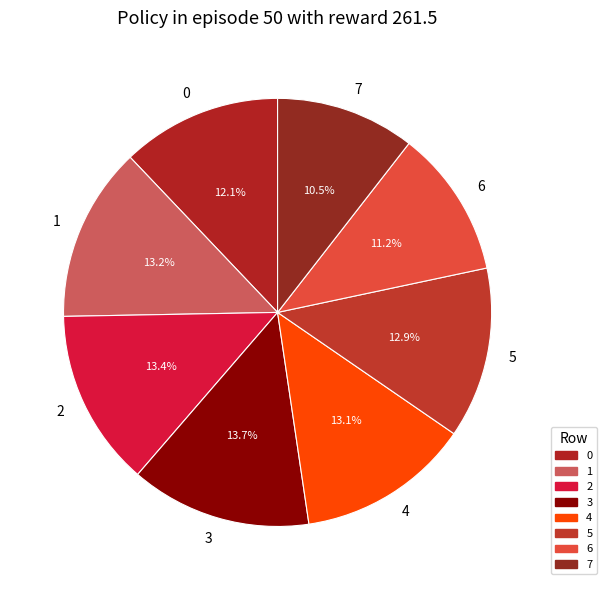

Approximately how many times larger is the value at 5 compared to 4?

1.0